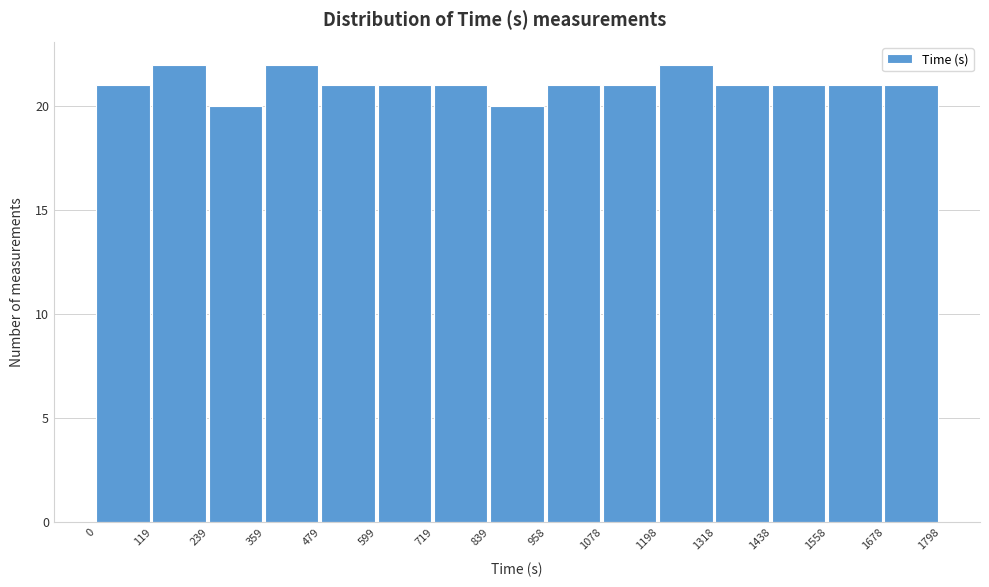

Reading left to right, transcribe this chart: for each bar, give the range it covers on the x-axis and its height. The values are not printed on the chart, so give them approximately, as read against the axis.

0 to 119: 21
119 to 239: 22
239 to 359: 20
359 to 479: 22
479 to 599: 21
599 to 719: 21
719 to 839: 21
839 to 958: 20
958 to 1078: 21
1078 to 1198: 21
1198 to 1318: 22
1318 to 1438: 21
1438 to 1558: 21
1558 to 1678: 21
1678 to 1798: 21